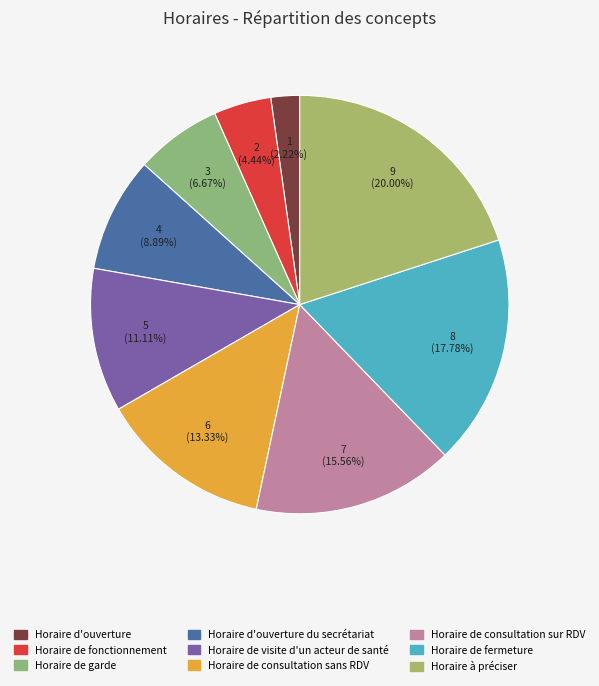

Approximately how many times larger is the value at Horaire de consultation sans RDV compared to Horaire à préciser?

0.7